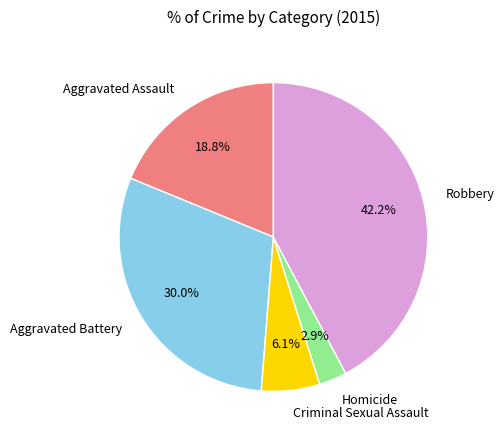

Rank the categories by value from lowest to highest.

Homicide, Criminal Sexual Assault, Aggravated Assault, Aggravated Battery, Robbery